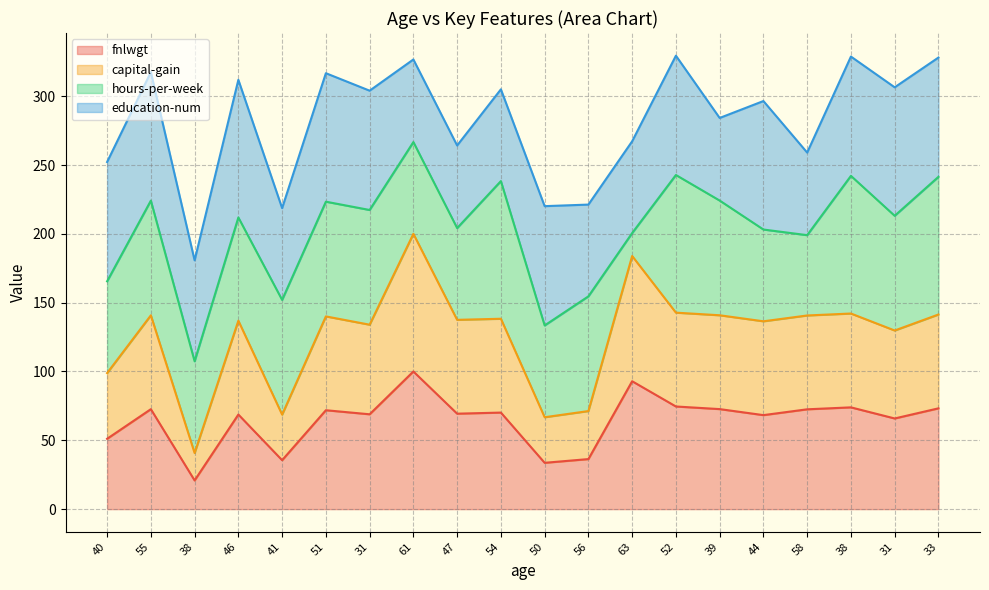

What are all the series names shown in the legend?

fnlwgt, capital-gain, hours-per-week, education-num